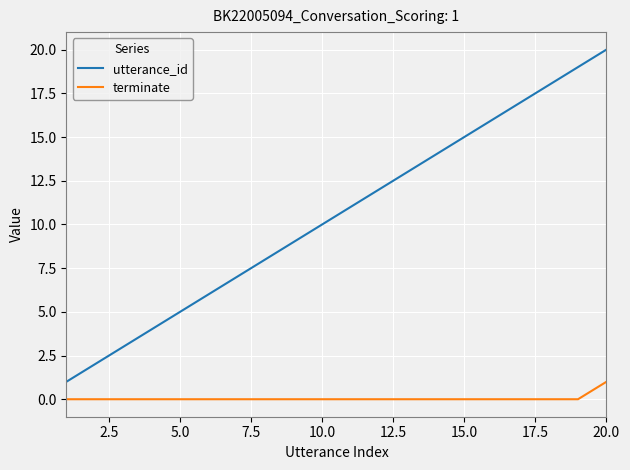

Rank the series by their maximum value, from lowest to highest.

terminate, utterance_id